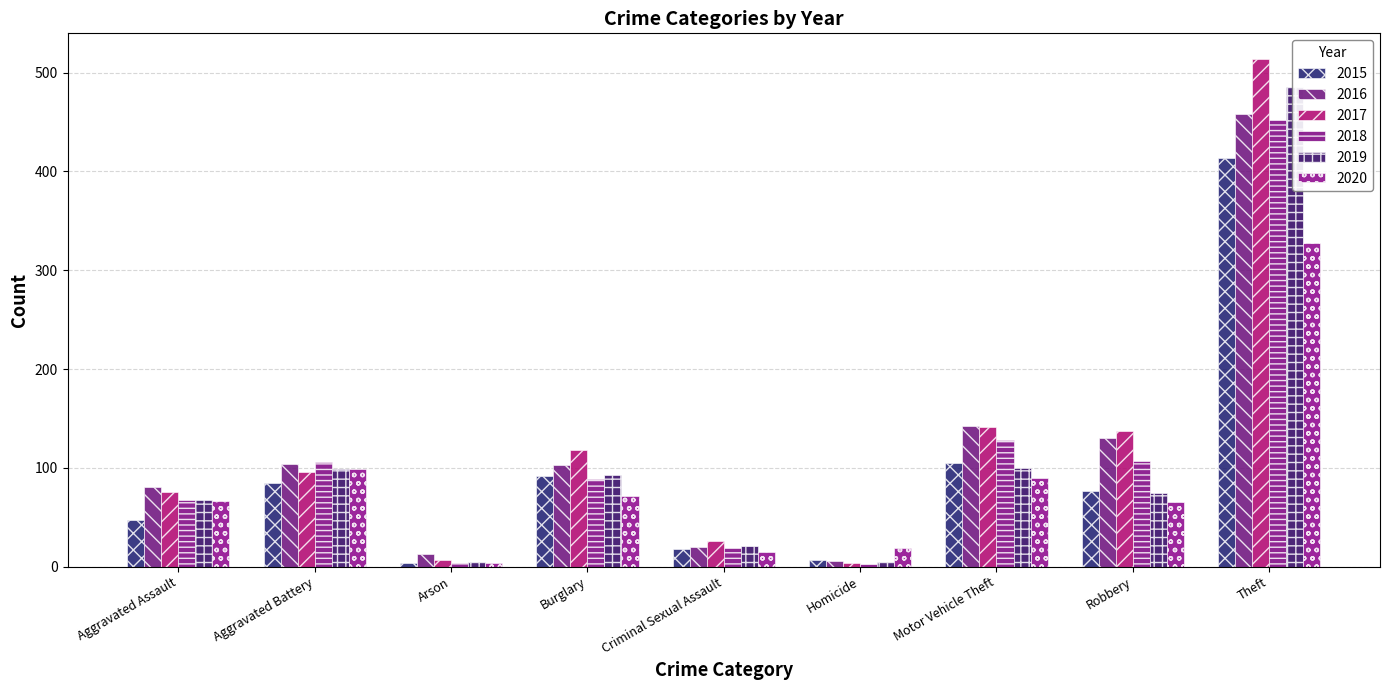

What value does the 2015 series have at Robbery, to the nearest 50?

100